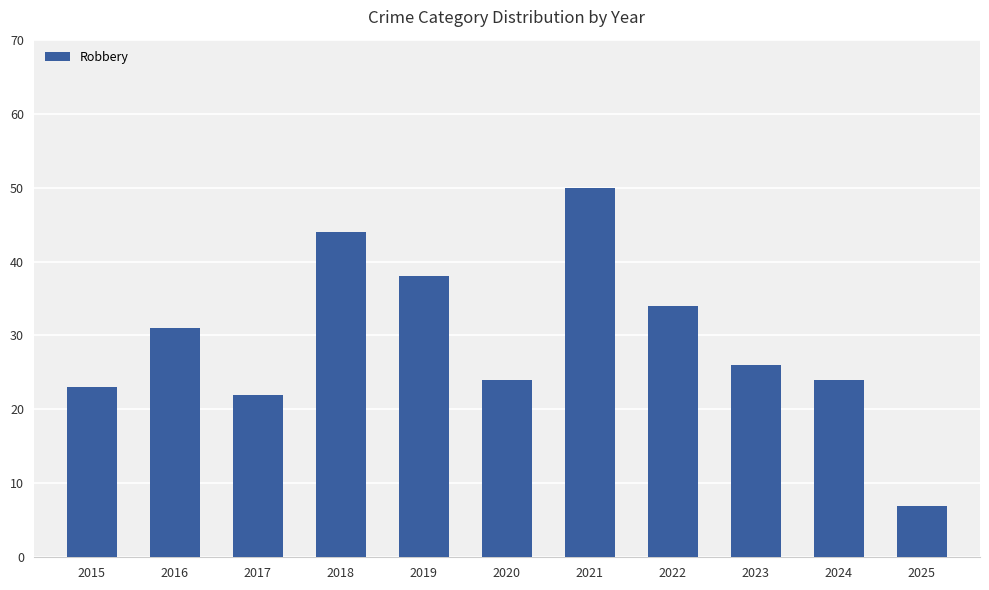

At which label is the value closest to 28?

2023